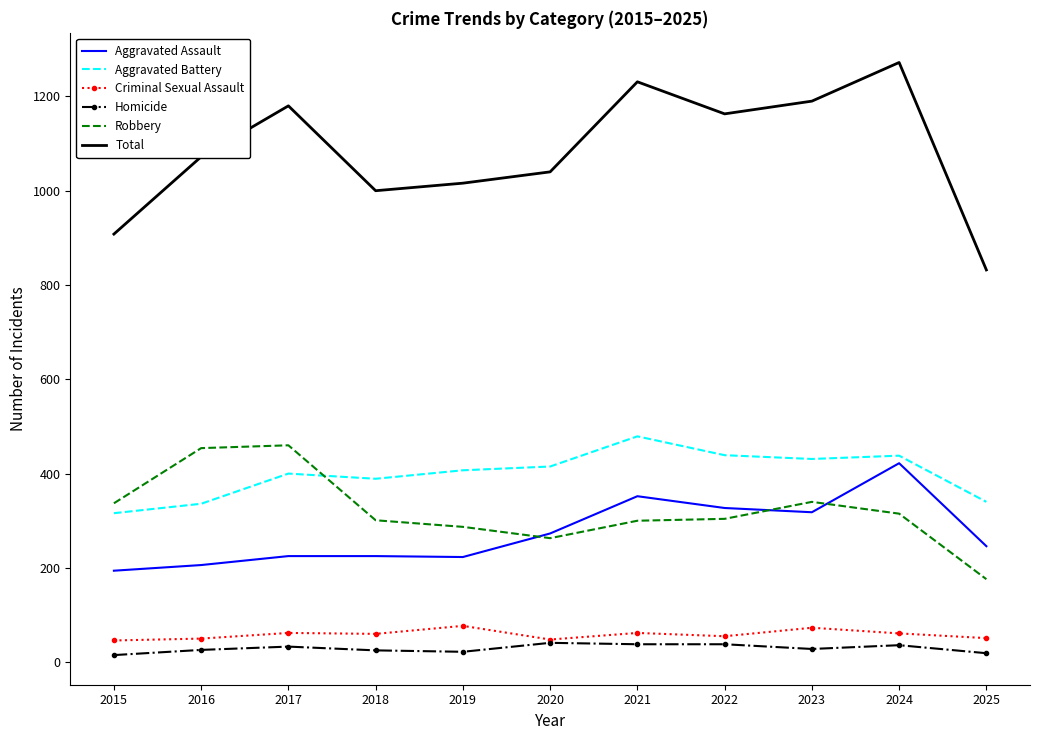

What is the difference between the maximum and minimum values in the Criminal Sexual Assault series?

31